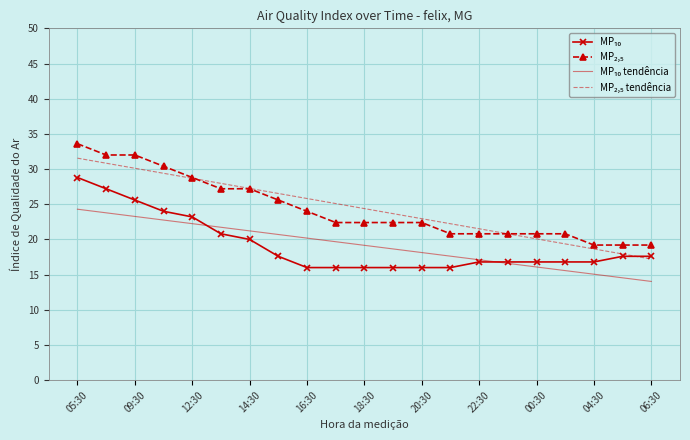

What is the minimum value shown in the chart?

14.0